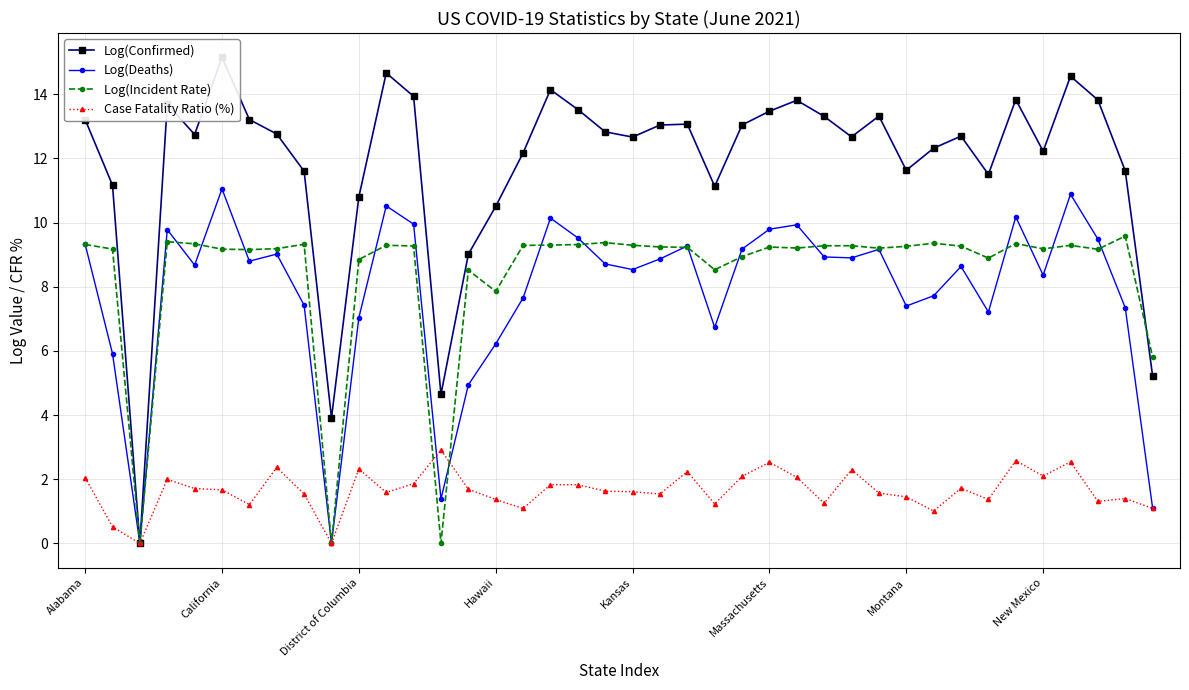

Does the chart have visible grid lines?

Yes